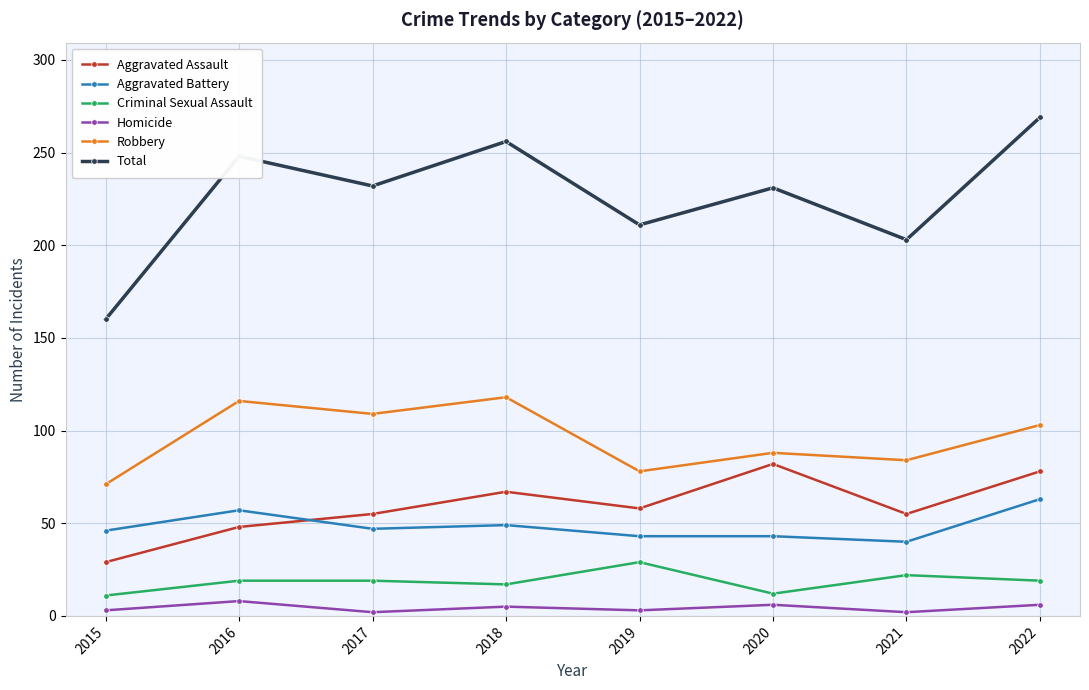

At how many categories does at least one series exceed 143?

8